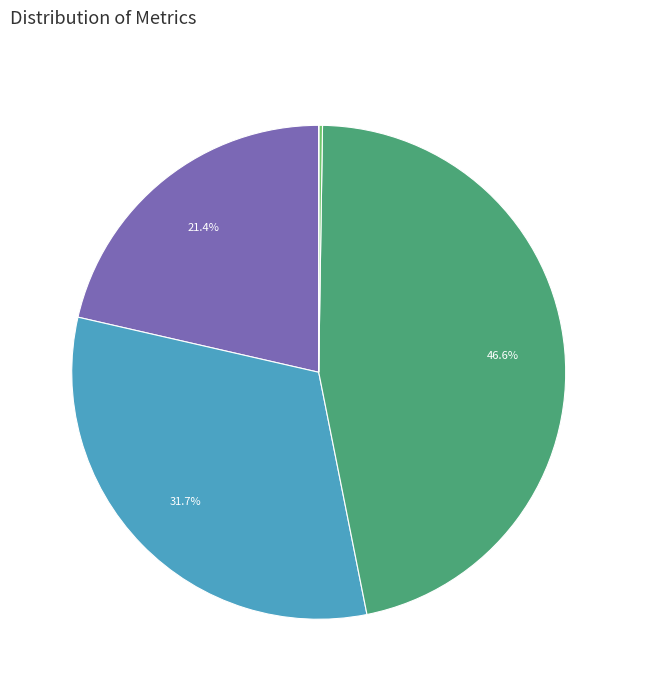

Is there any slice that represents more than half of the pie?

No